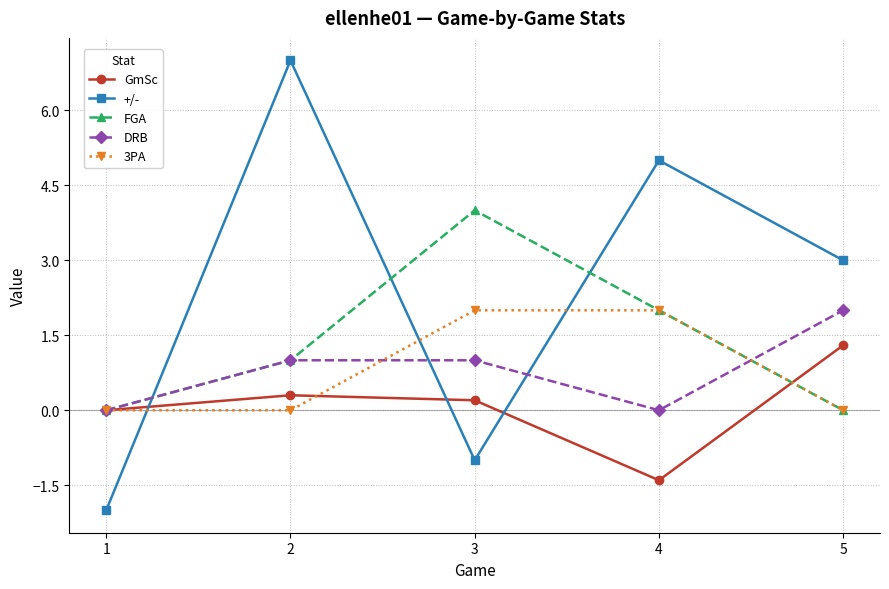

Which series has the largest range (max minus min)?

+/-